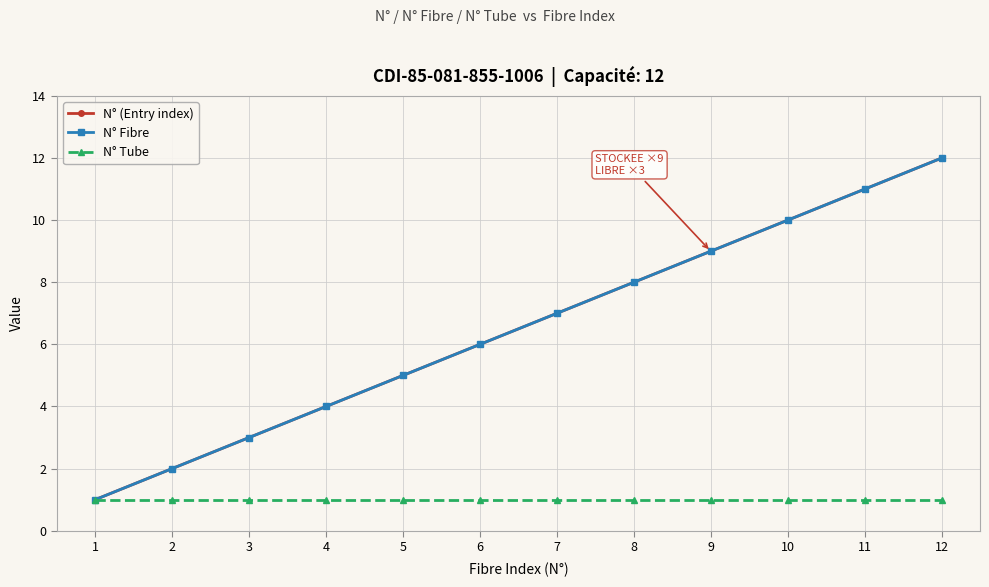

Is this an area chart (filled region under the line)?

No